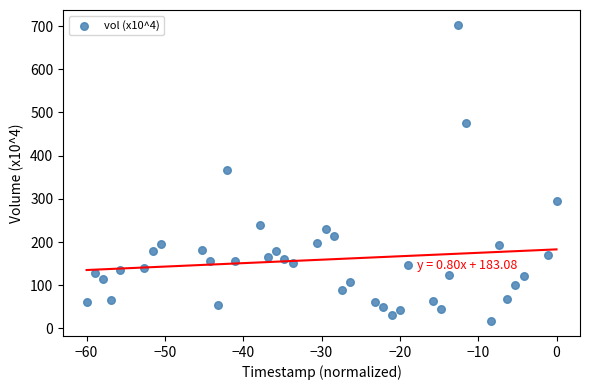

What is the range of X values (max minus min)?

60.0